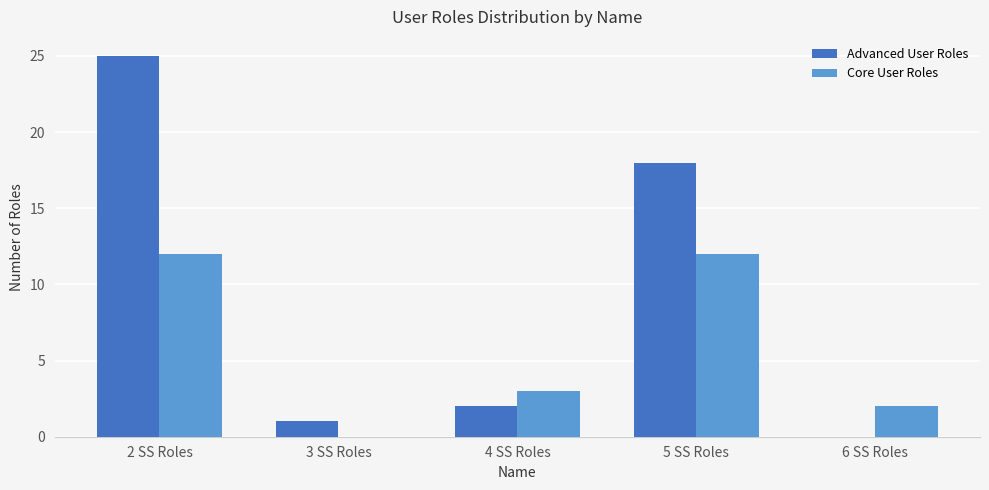

How many groups of bars are there?

5